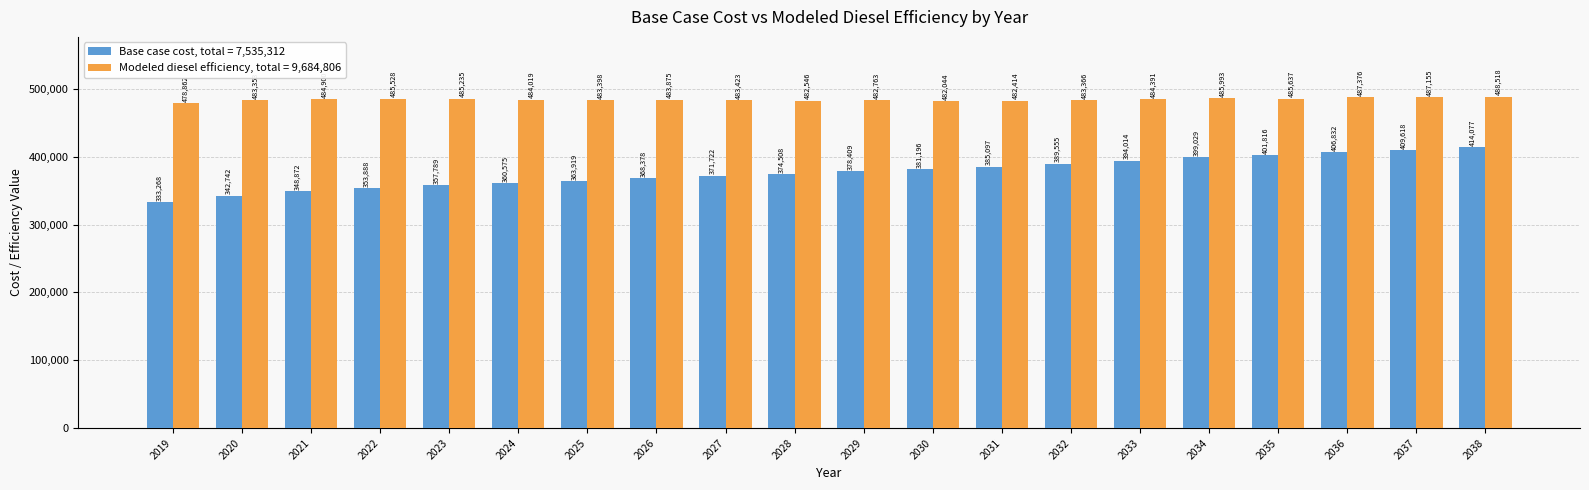

At which category is the sum across all series the highest?

2038